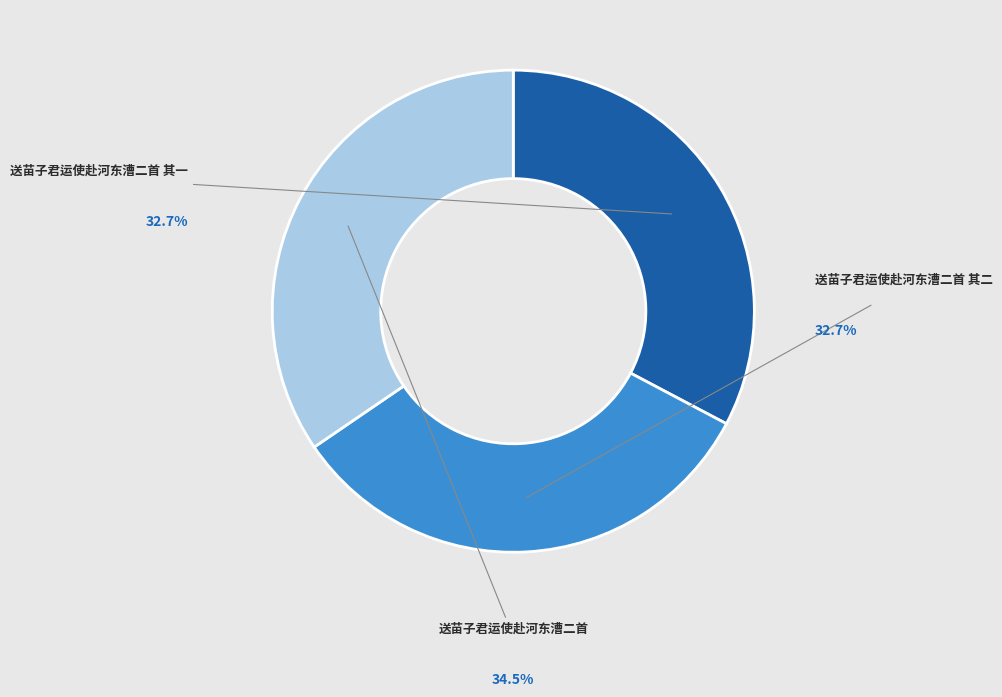

Is there any slice that represents more than half of the pie?

No